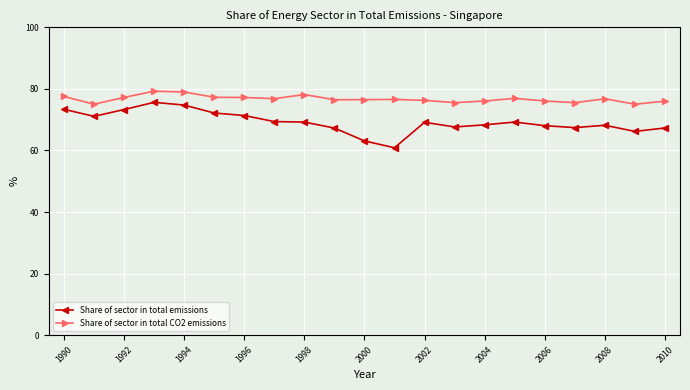

True or false: Share of sector in total emissions has more than 0 interior local peaks.

True